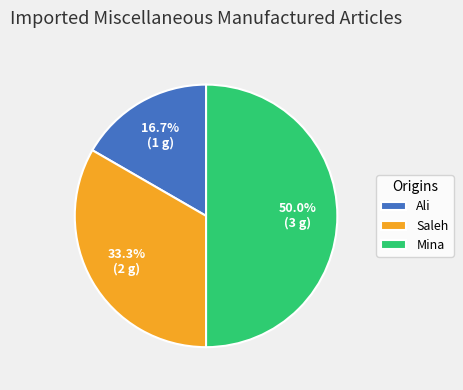

How many segments does this pie chart have?

3